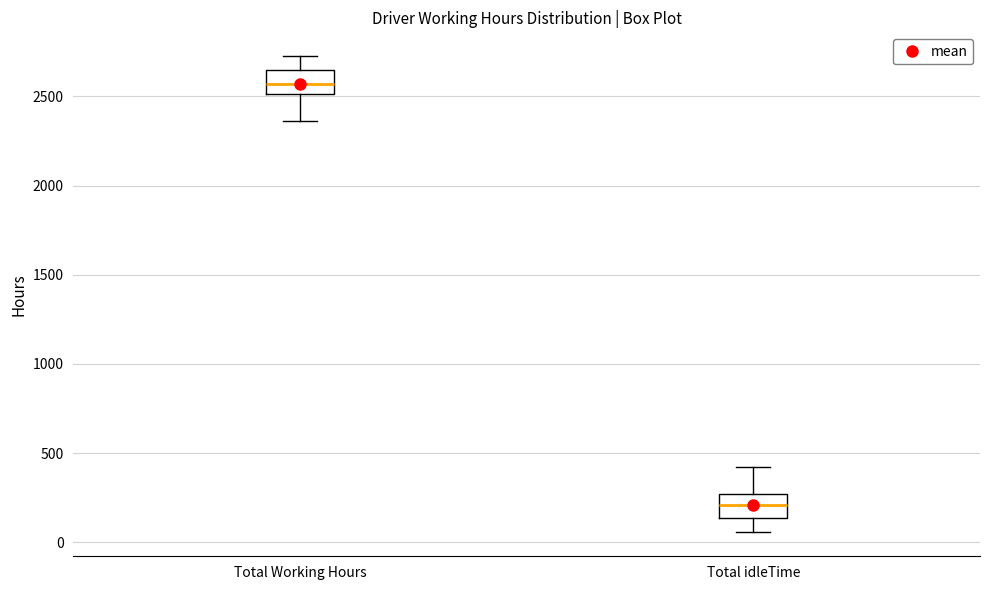

Where is the upper edge of the box for Total Working Hours on the y-axis? The values are not printed on the chart, so give them approximately, as read against the axis.

2650